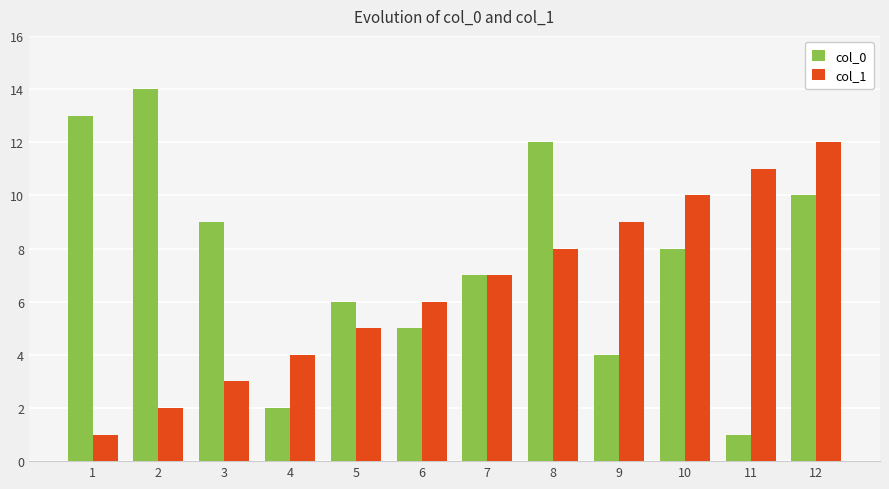

How many bars are there in total?

24